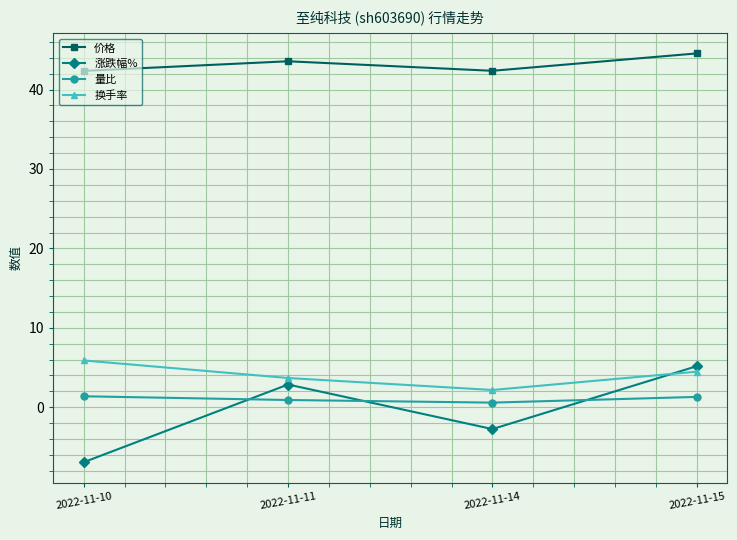

What value does the 量比 series have at 2022-11-10?

1.4